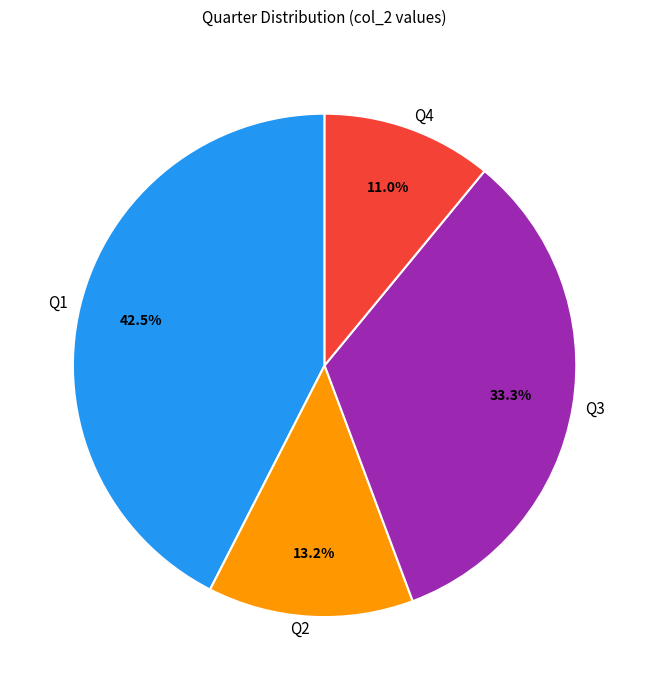

Is there a majority slice in this chart?

No